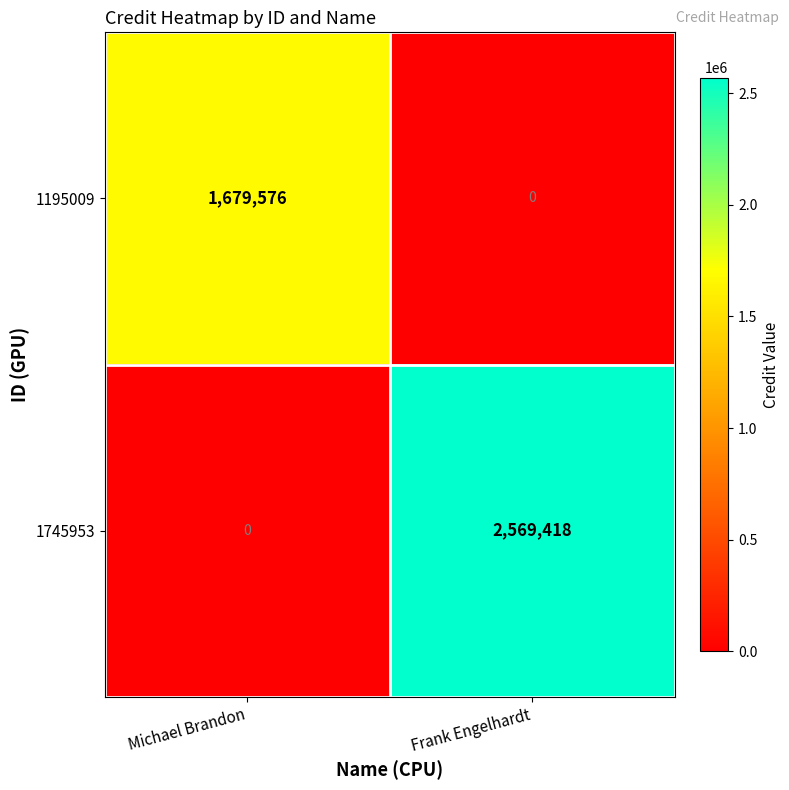

What is the total value across all series at Frank Engelhardt?

2569418